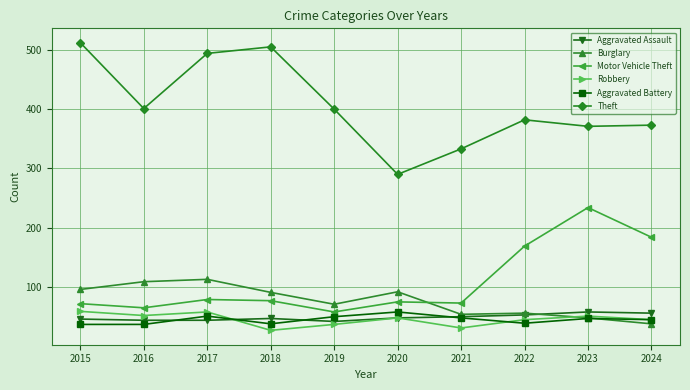

What is the sum of all Burglary values?

768